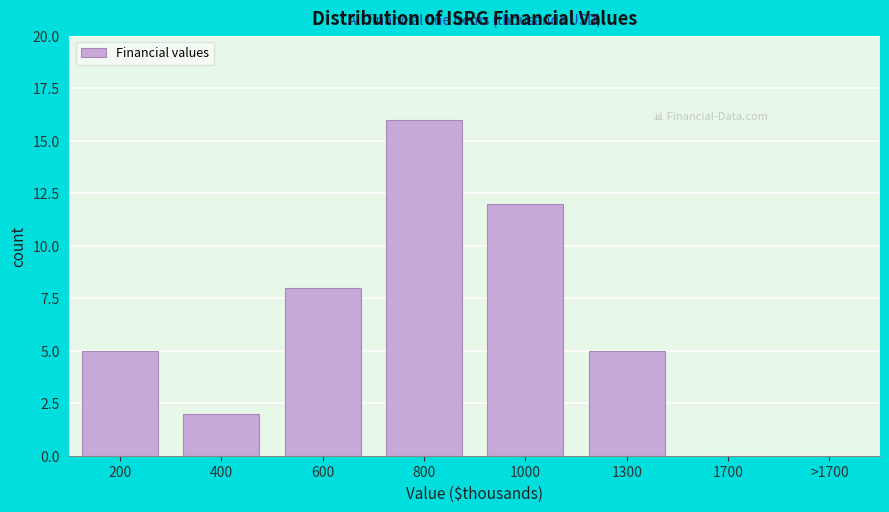

Reading right to left, what are all the values shown in this chart?

>1700=0	1700=0	1300=5	1000=12	800=16	600=8	400=2	200=5